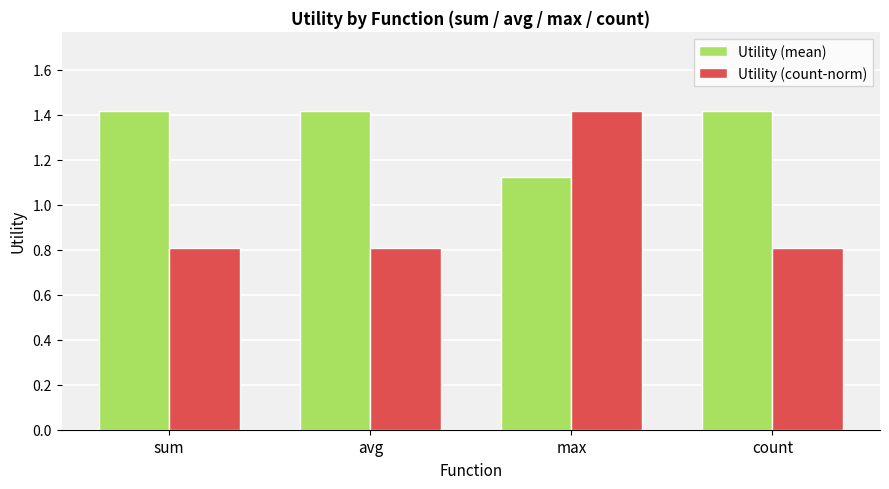

What is the value of the Utility (mean) bar at the 4th from the left?

1.4